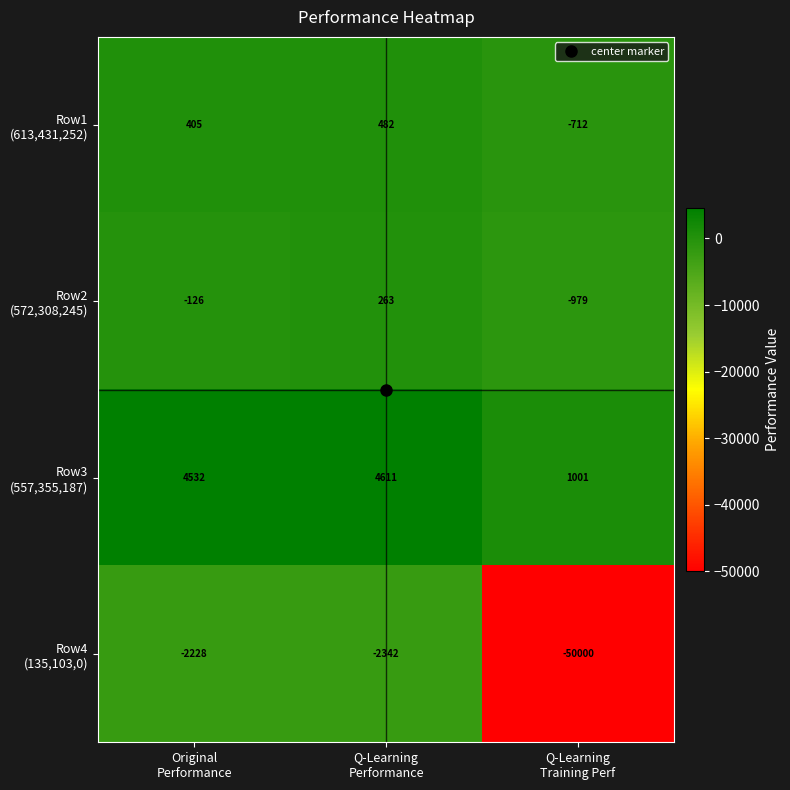

What is the maximum value shown in the chart?

4611